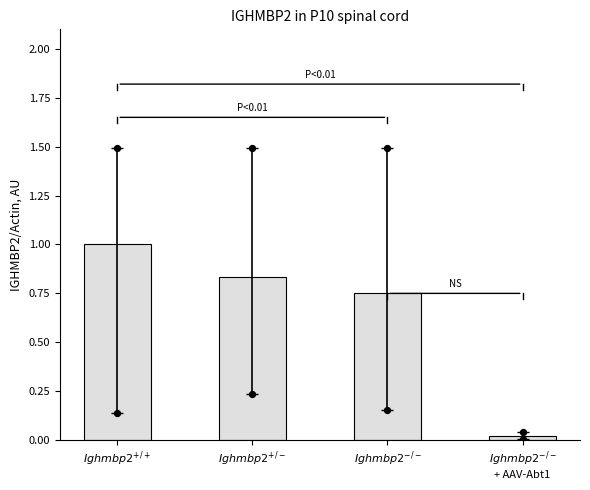

What is the change in value from $Ighmbp2^{+/+}$ to $Ighmbp2^{-/-}$
+ AAV-Abt1?

-1.0